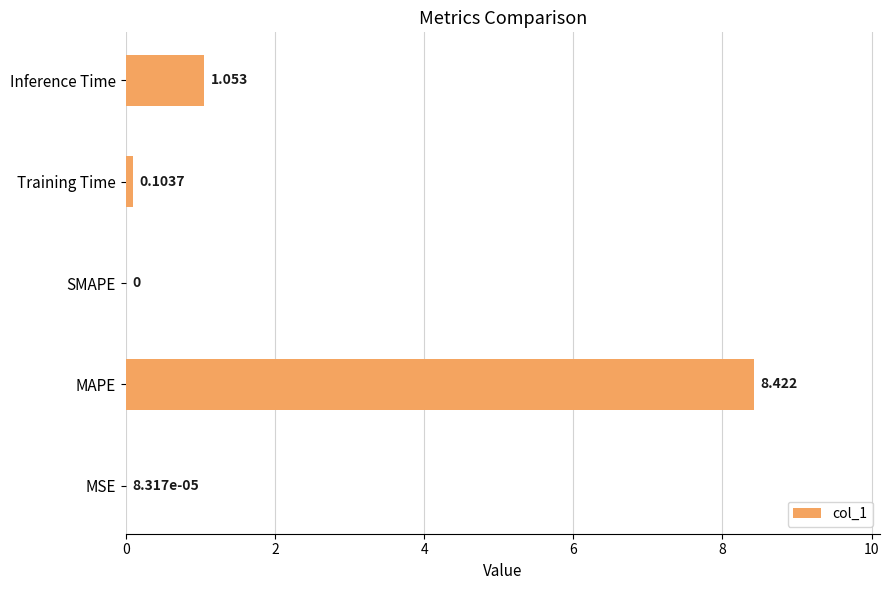

What is the maximum value shown in the chart?

8.4